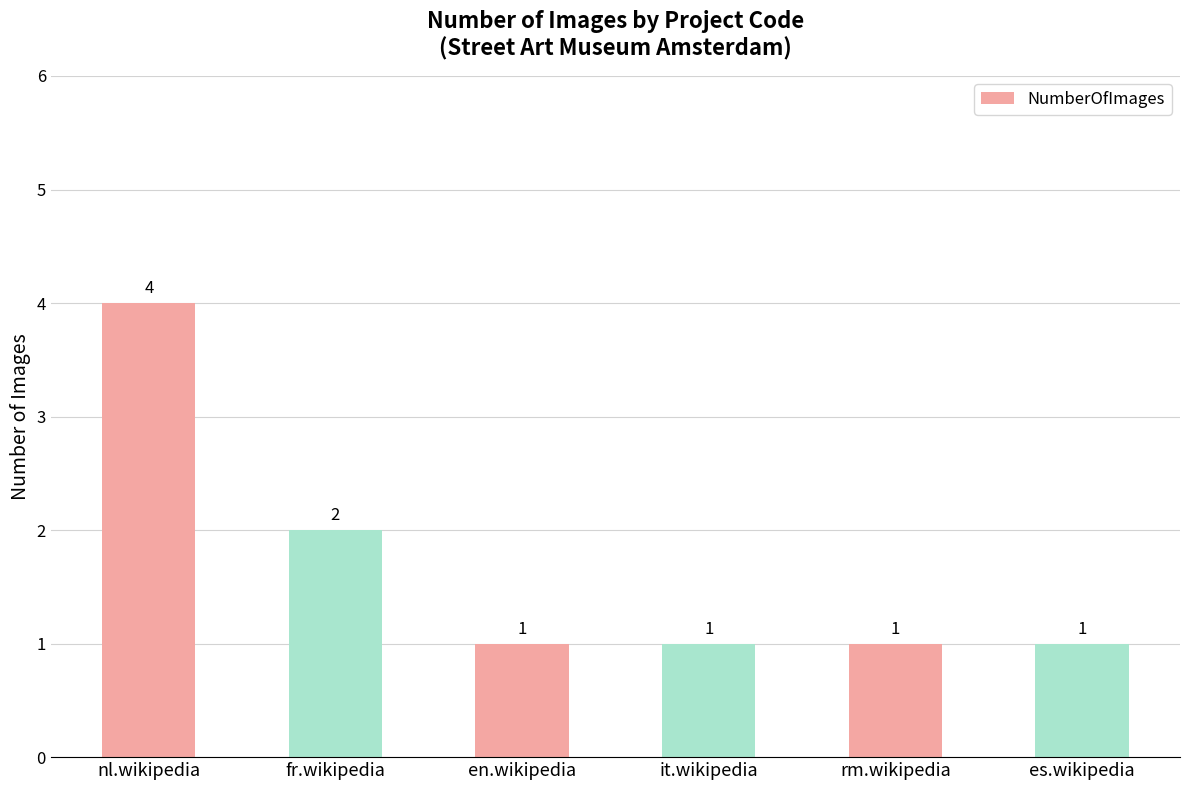

At which label is the value closest to 2?

fr.wikipedia